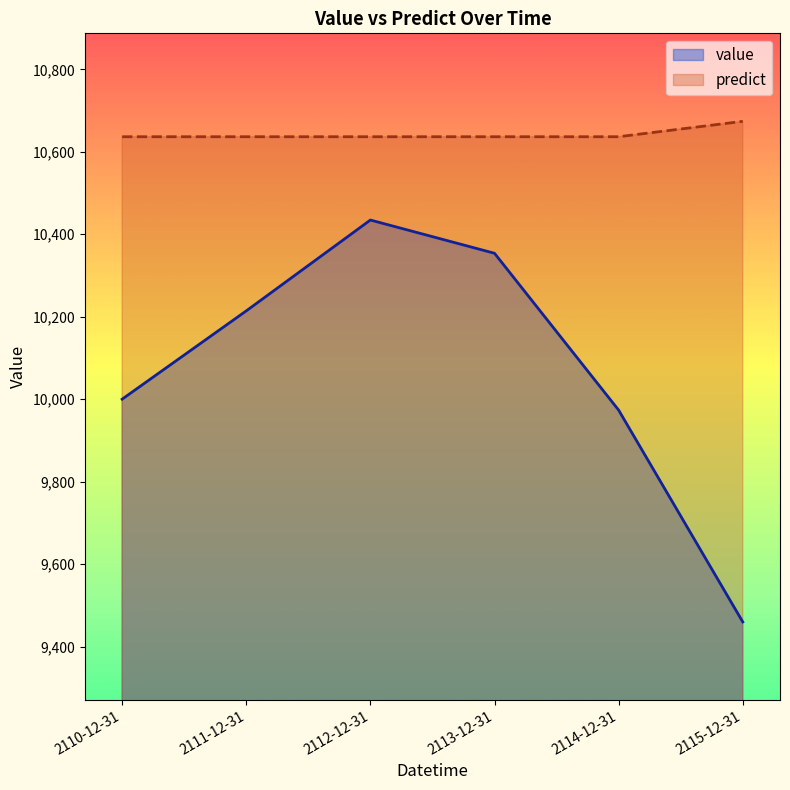

How many interior local valleys does the predict series have?

2